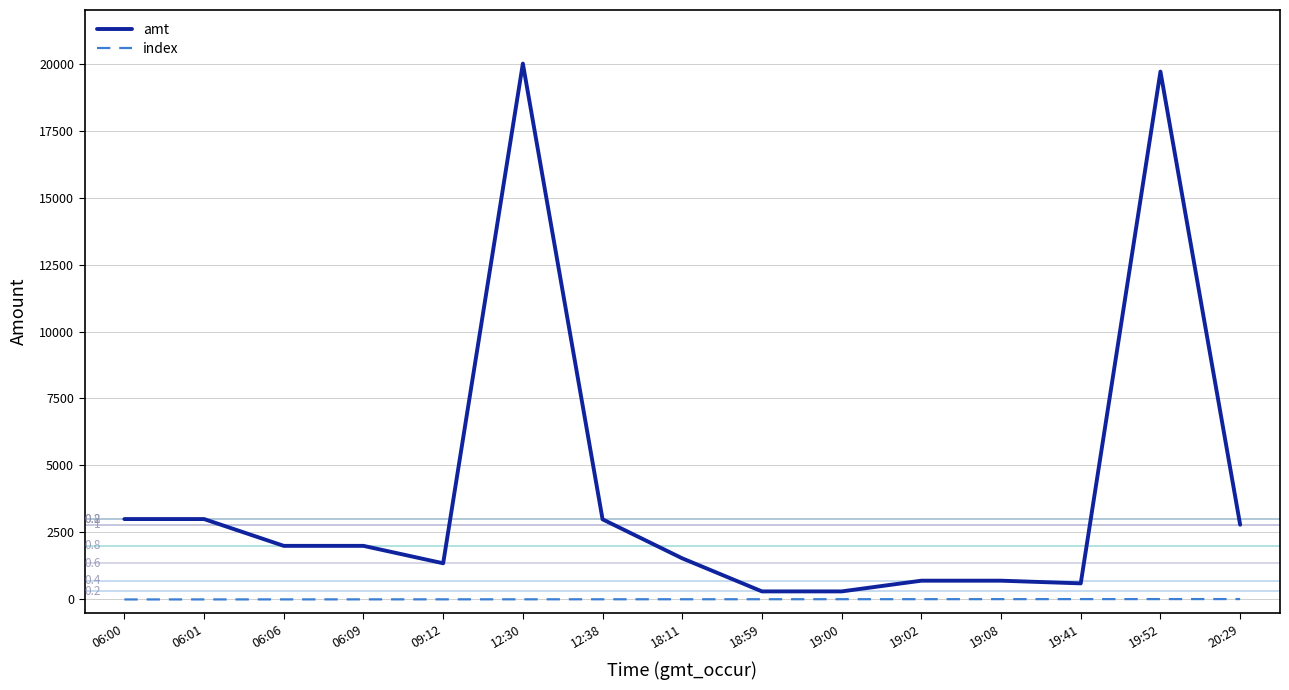

Read the index value at 06:09.

3